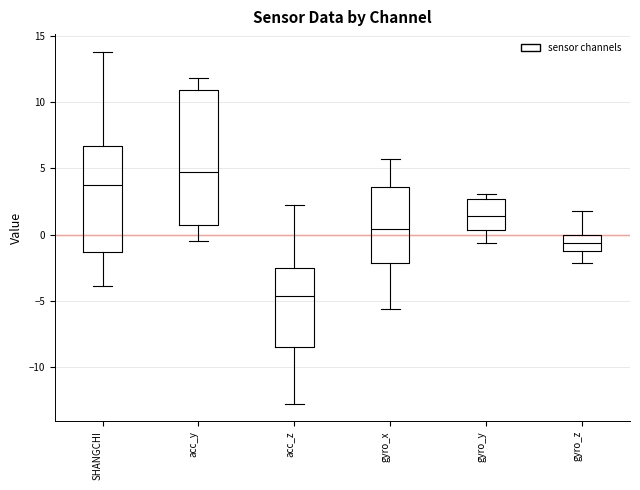

Reading left to right, read every box against the y-axis: the position of its median line, the range the box covers, and the ends of its whiskers. The values are not printed on the chart, so give them approximately, as read against the axis.

SHANGCHI: median 4.0, box -1.5 to 6.5, whiskers -4.0 to 14.0
acc_y: median 4.5, box 0.5 to 11.0, whiskers -0.5 to 12.0
acc_z: median -4.5, box -8.5 to -2.5, whiskers -13.0 to 2.0
gyro_x: median 0.5, box -2.0 to 3.5, whiskers -5.5 to 5.5
gyro_y: median 1.5, box 0.5 to 2.5, whiskers -0.5 to 3.0
gyro_z: median -0.5, box -1.0 to 0.0, whiskers -2.0 to 2.0